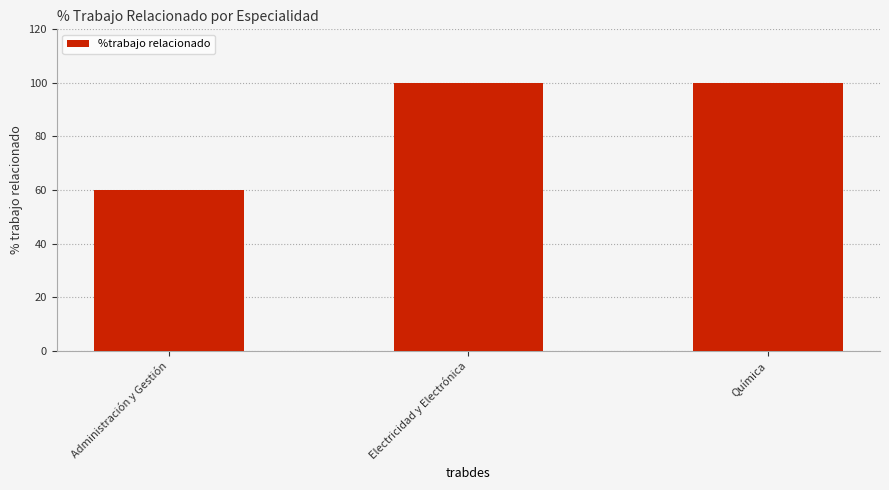

Reading left to right, what are all the values shown in this chart?

60	100	100